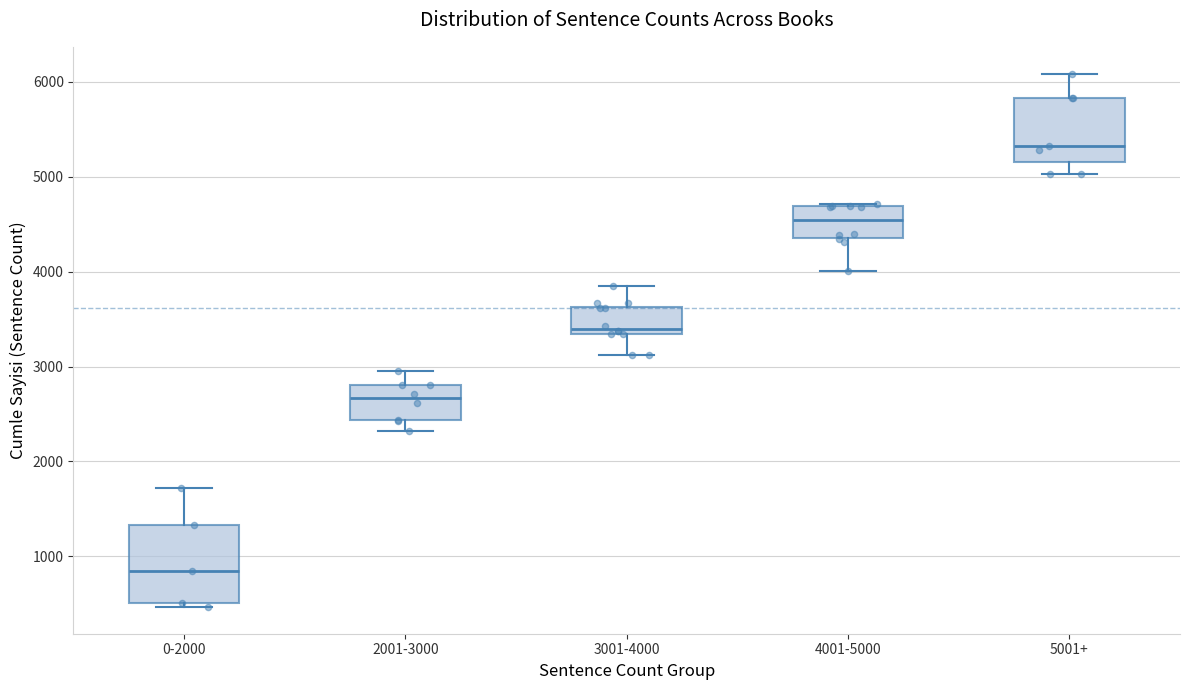

Reading left to right, transcribe this box plot: for each box, give where its median line is, the range the box spans, and where its two whiskers end, as read against the y-axis. The values are not printed on the chart, so give them approximately, as read against the axis.

0-2000: median 800, box 500 to 1300, whiskers 500 (just below the box's lower edge) to 1700
2001-3000: median 2700, box 2400 to 2800, whiskers 2300 to 3000
3001-4000: median 3400, box 3300 to 3600, whiskers 3100 to 3900
4001-5000: median 4500, box 4400 to 4700, whiskers 4000 to 4700
5001+: median 5300, box 5200 to 5800, whiskers 5000 to 6100